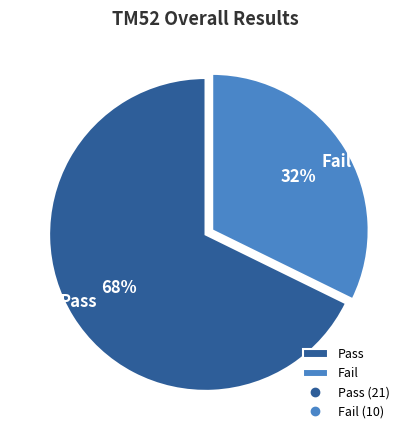

To the nearest percent, what is the combined percentage of Pass and Fail?

100%